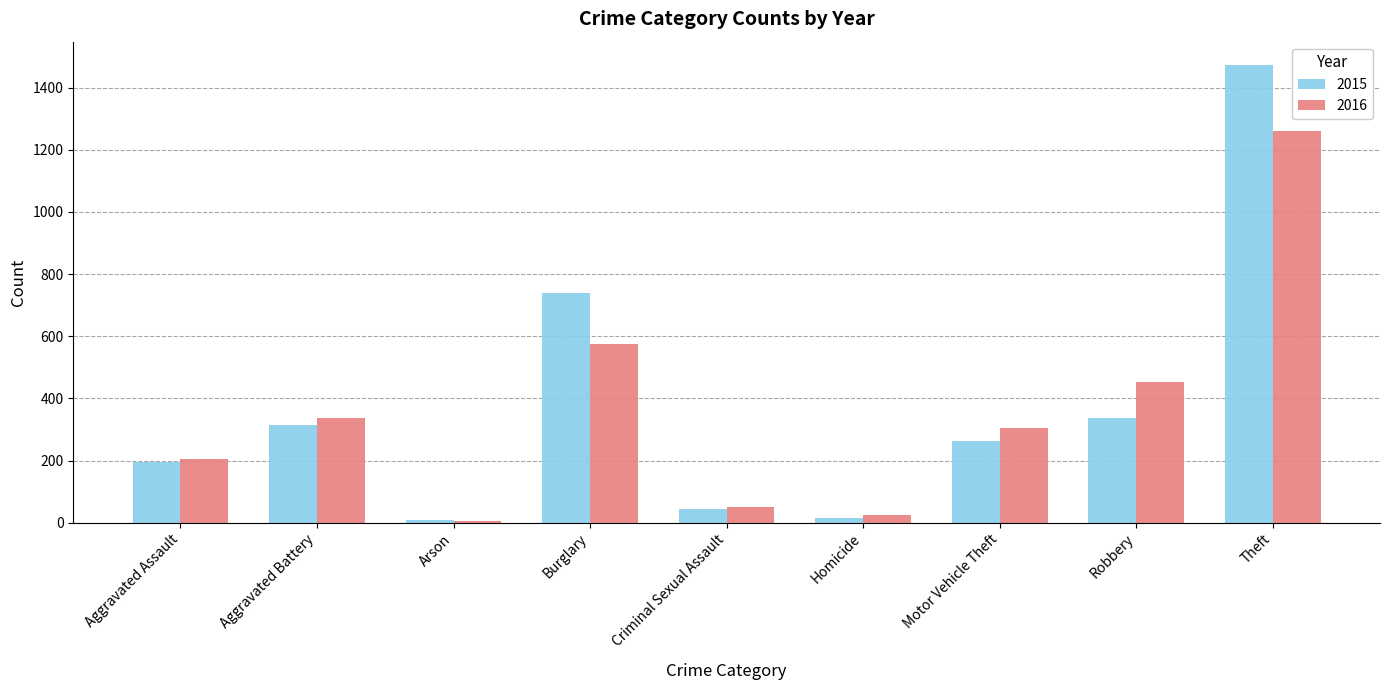

What is the label of the 7th bar from the right?

Arson